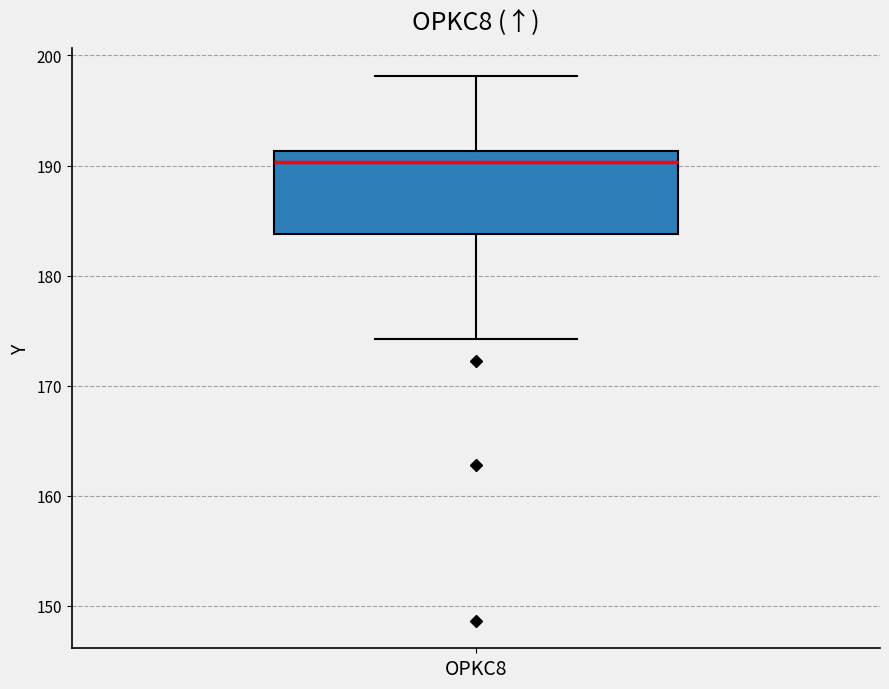

Read this box plot against the y-axis: the position of the median line, the range covered by the box, and the ends of both whiskers. The values are not printed on the chart, so give them approximately, as read against the axis.

median 190, box 184 to 191, whiskers 174 to 198